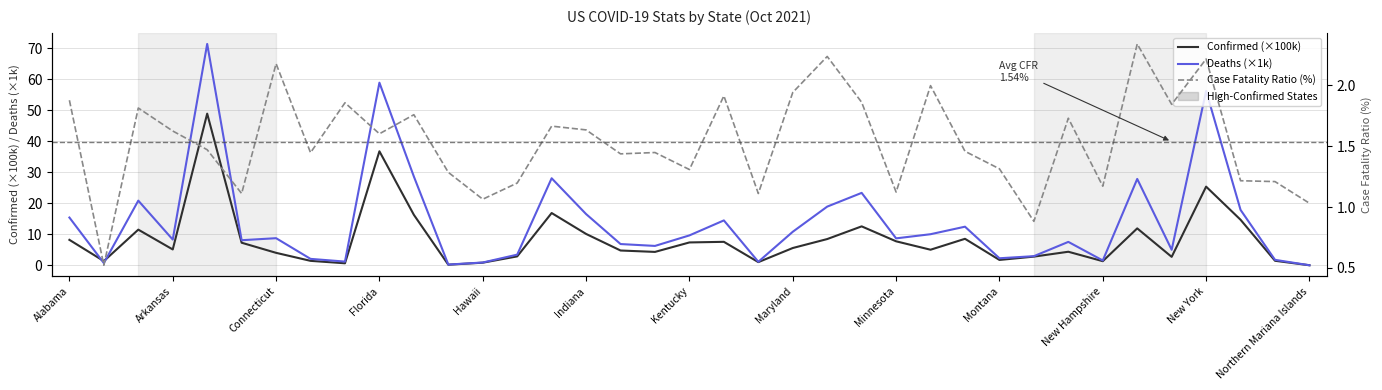

What is the difference between the second highest and minimum values in the Case Fatality Ratio (%) series?

1.7